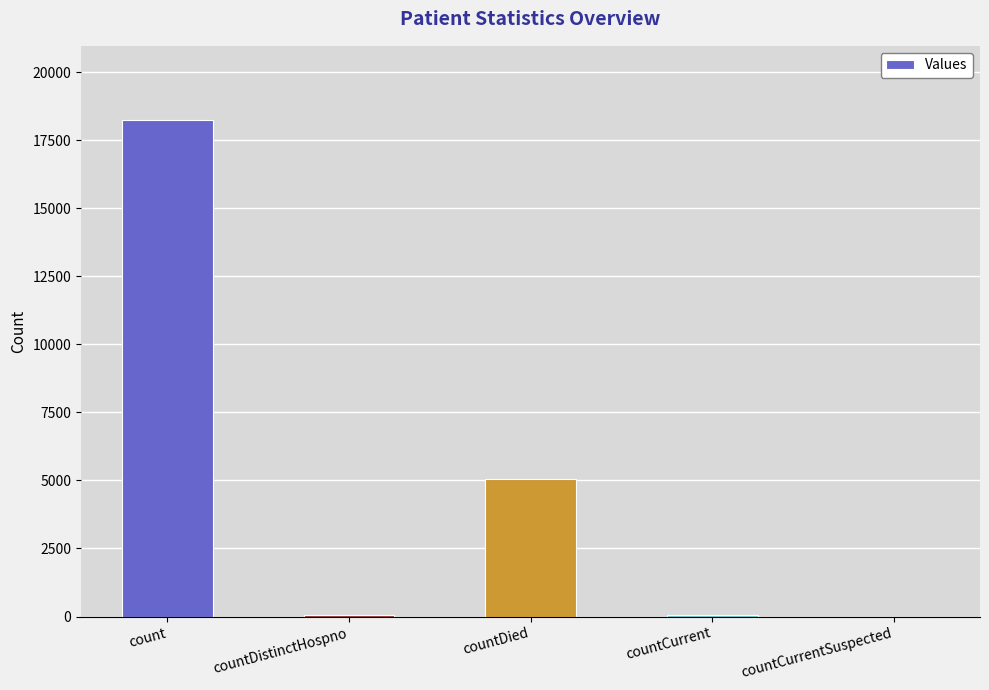

What is the average value?

4676